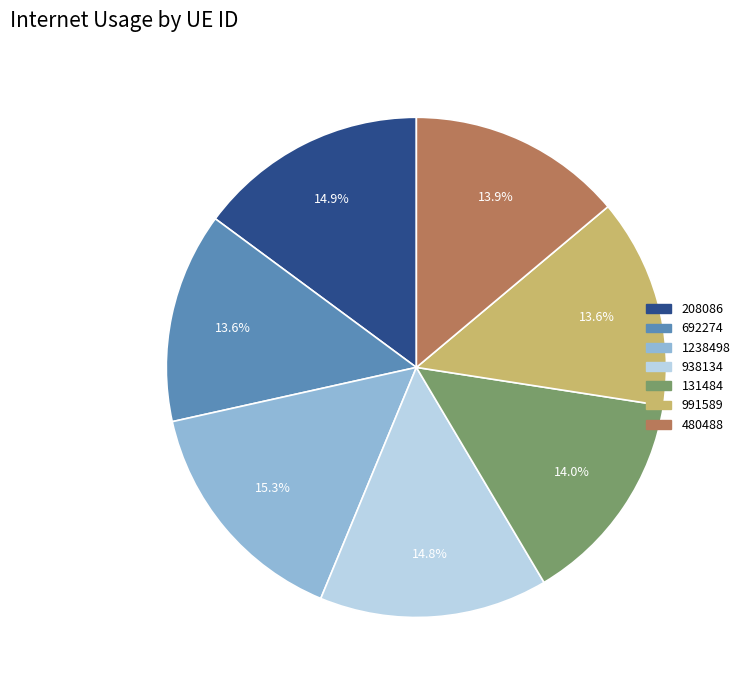

To the nearest percent, what portion does 1238498 represent?

15%